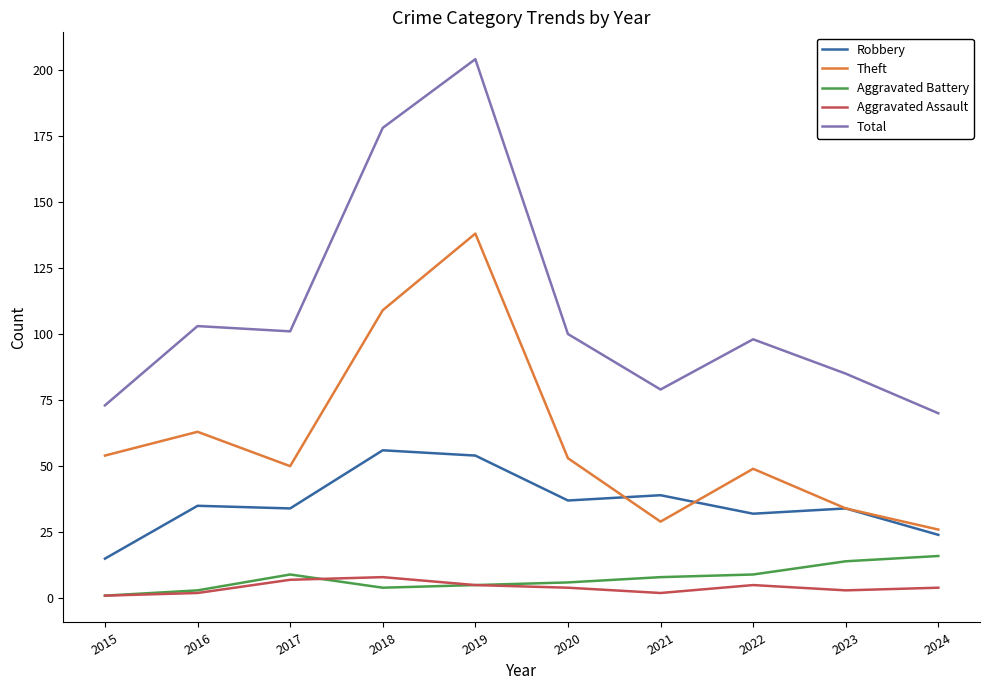

What is the difference between the Theft values at 2023 and 2020?

19